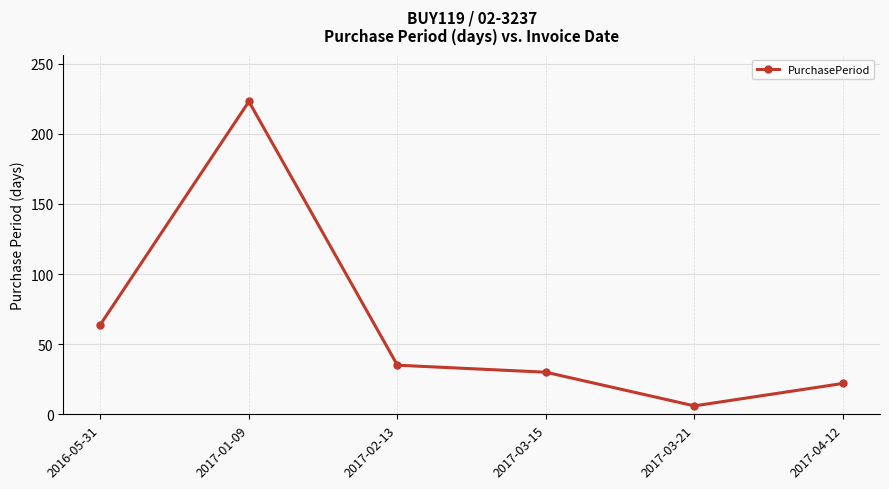

What is the label of the 1st point from the right?

2017-04-12